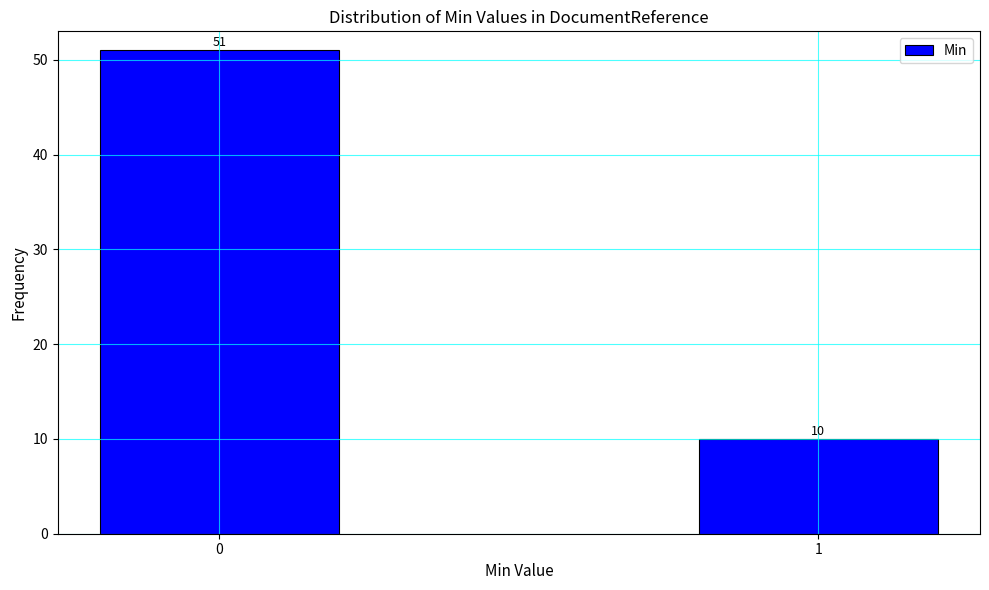

Reading left to right, transcribe all the data shown in this chart.

0=51	1=10